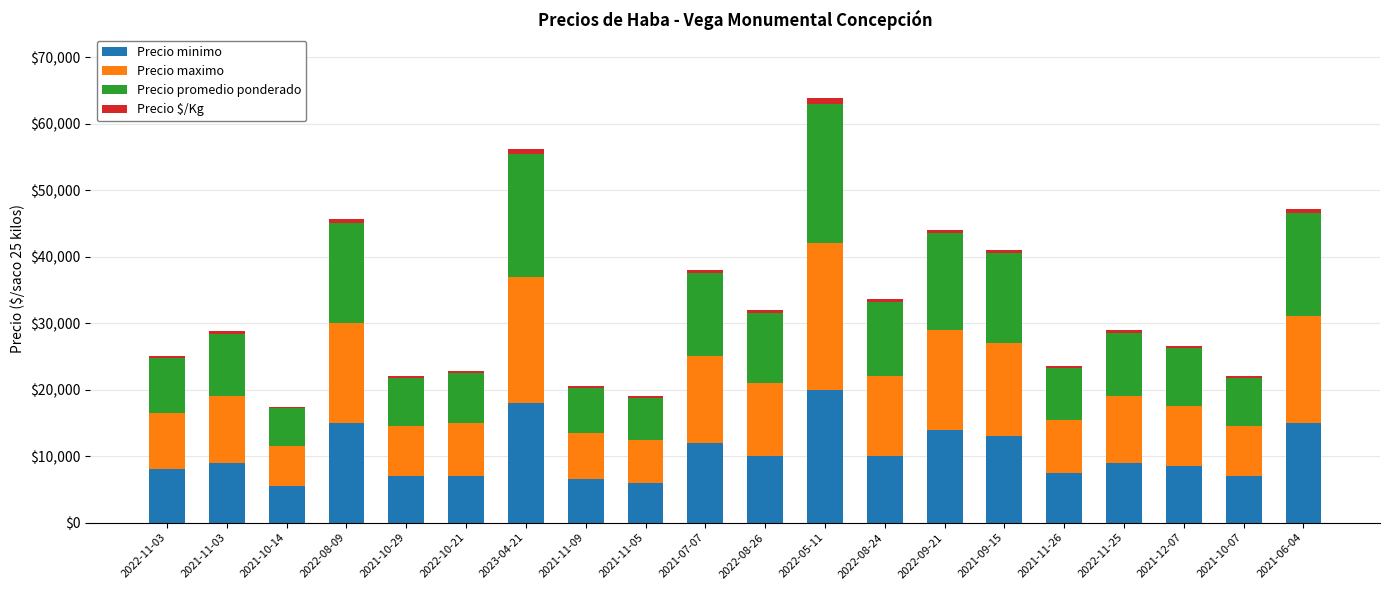

What is the lowest value of the Precio minimo series?

5500